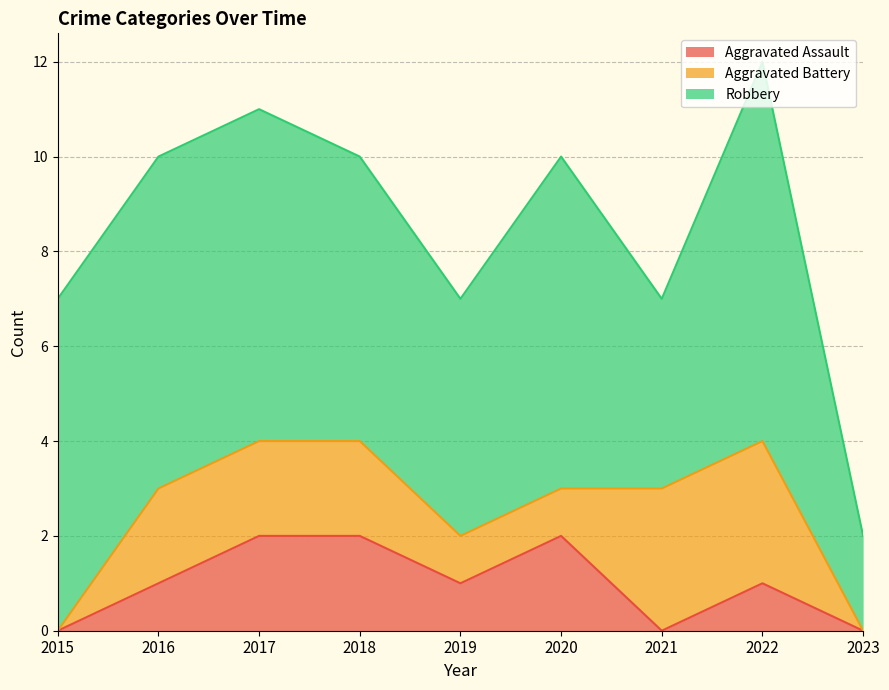

Read the Aggravated Assault value at 2018.

2